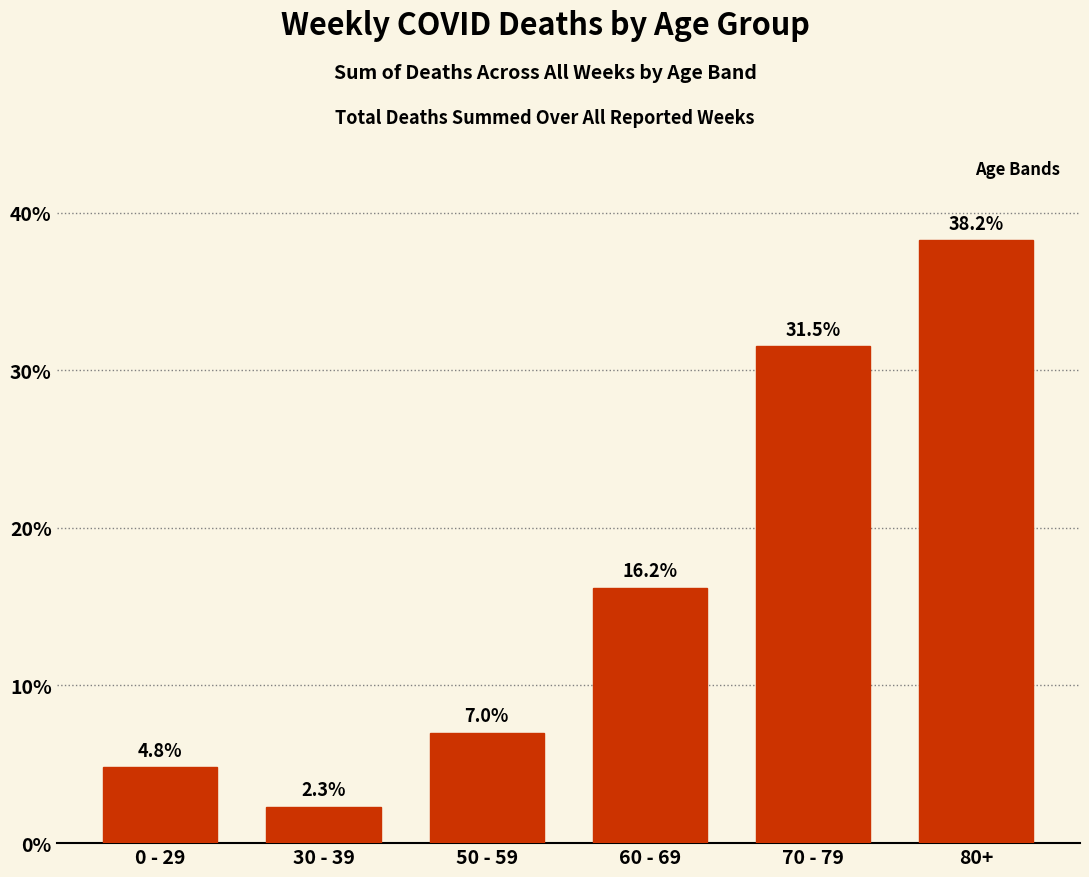

Reading left to right, list all the values displayed in this chart.

0 - 29=4.8	30 - 39=2.3	50 - 59=7.0	60 - 69=16.2	70 - 79=31.5	80+=38.2